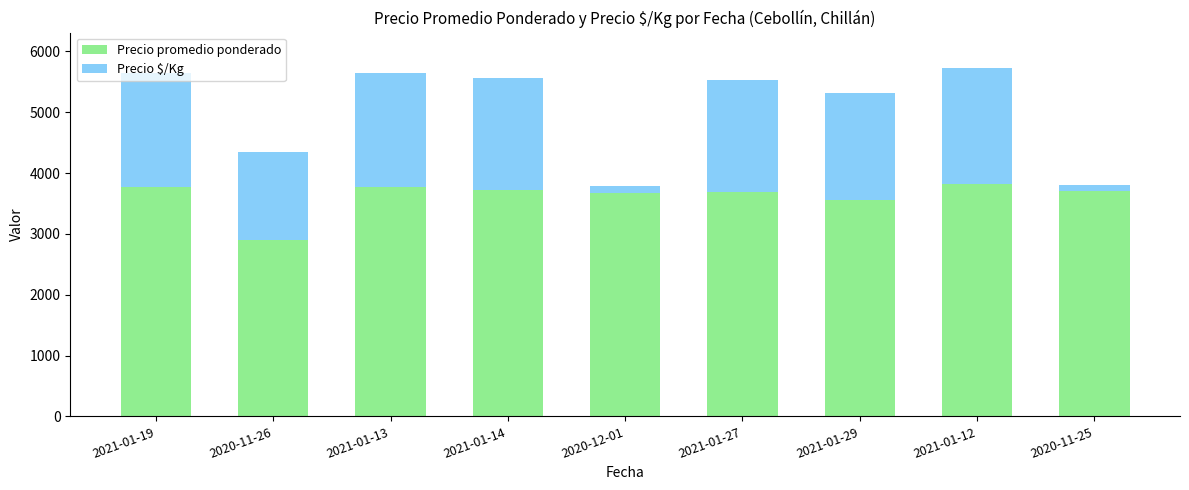

At which label is Precio promedio ponderado closest to 3362?

2021-01-29